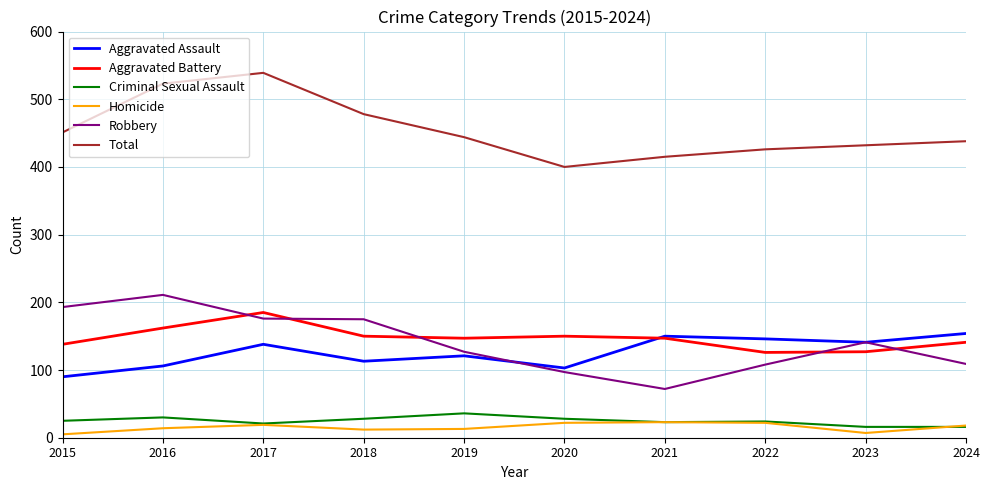

What is the lowest value of the Aggravated Battery series?

126